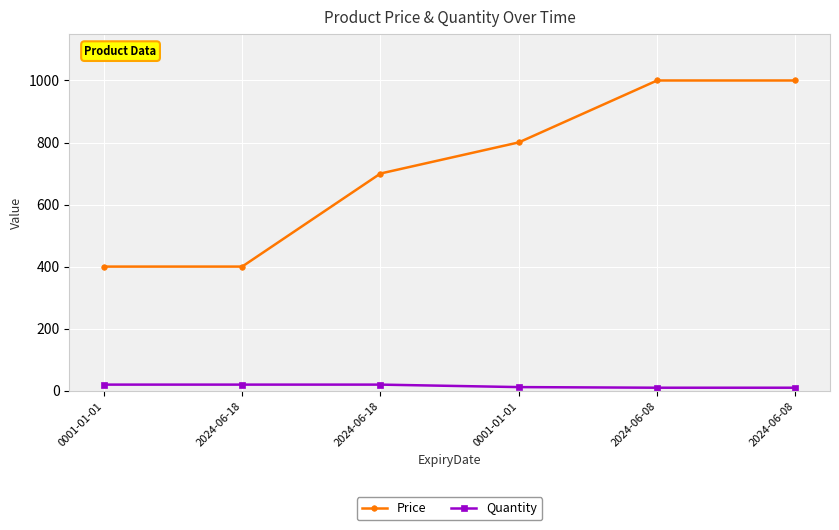

Is the value of Quantity at 2024-06-08 greater than the value of Price at 2024-06-08?

No